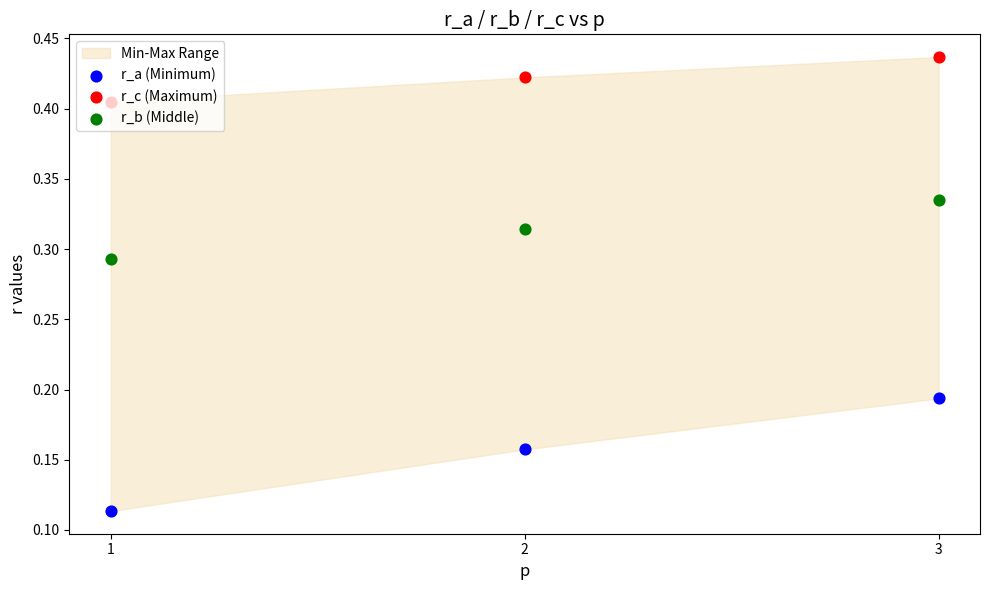

What is the total value across all series at 2?

0.9